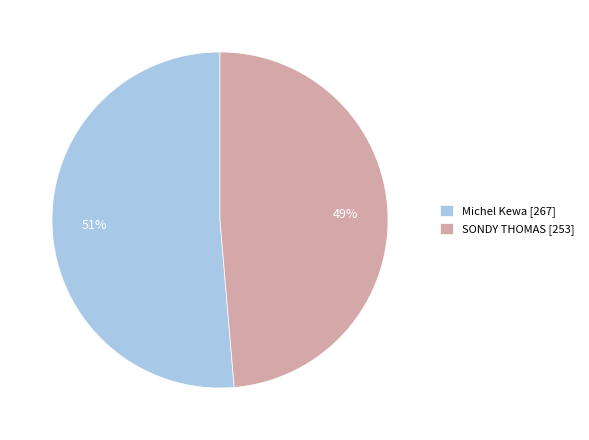

Between SONDY THOMAS [253] and Michel Kewa [267], which is larger?

Michel Kewa [267]